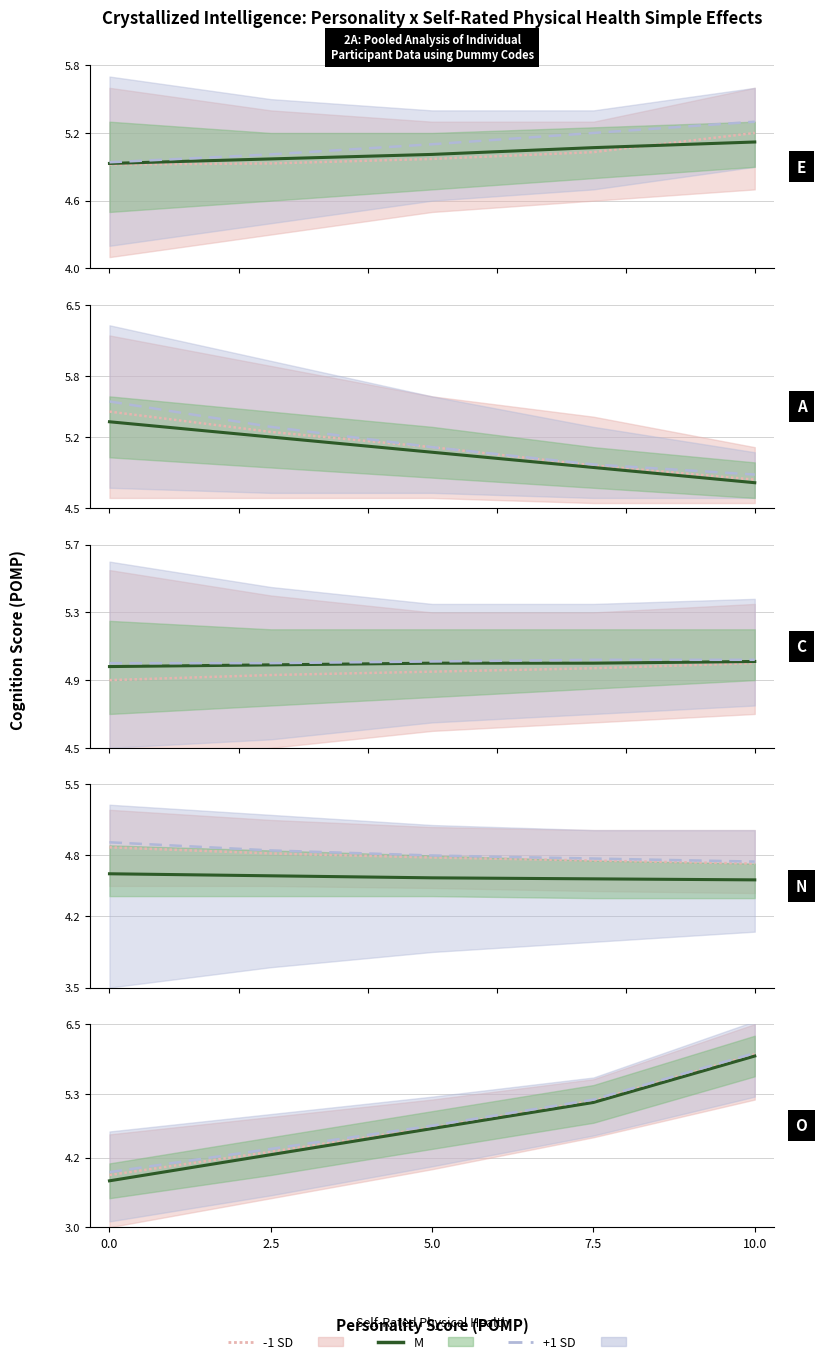

What position from the left is 7.5?

4